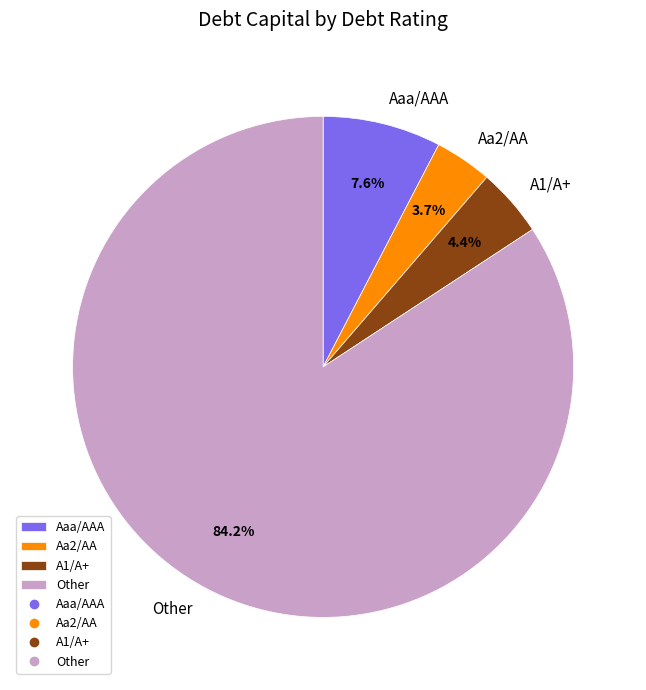

True or false: Aaa/AAA accounts for 33% of the total.

False